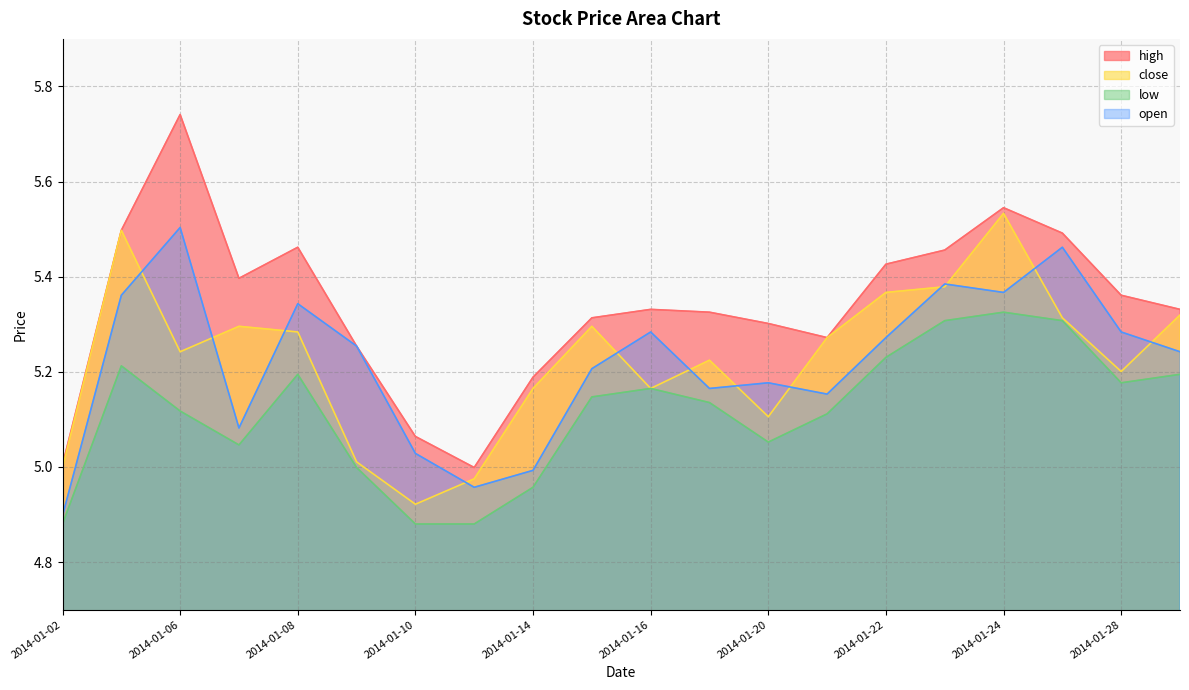

How many distinct data groups are displayed?

4